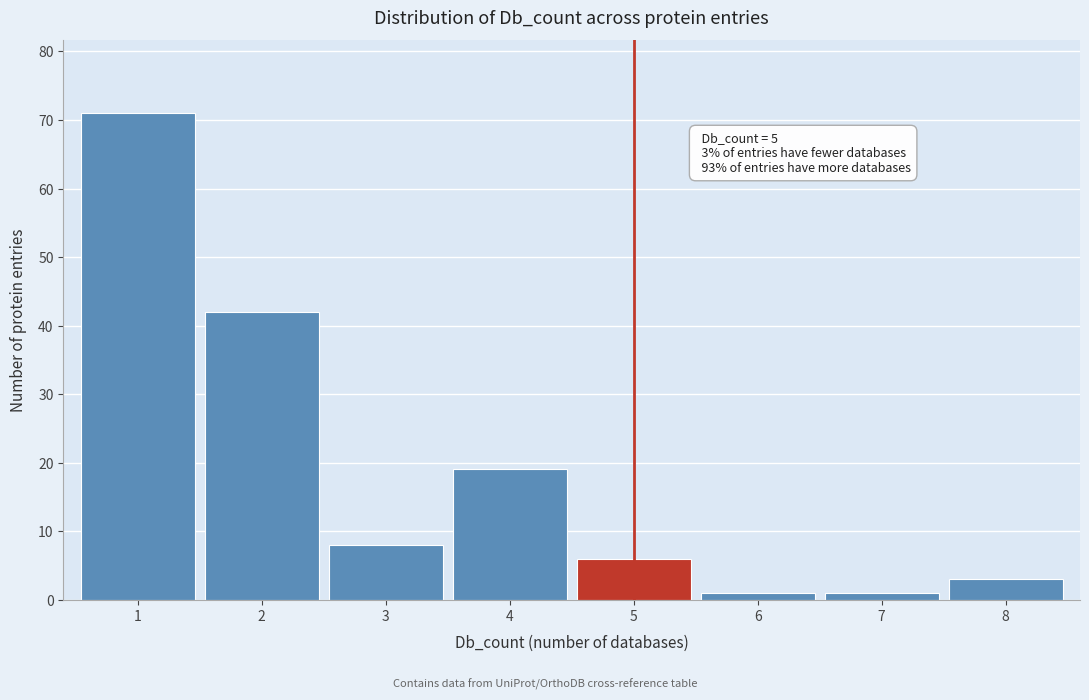

Over which range of the x-axis is the bar tallest?

0.5 to 1.5